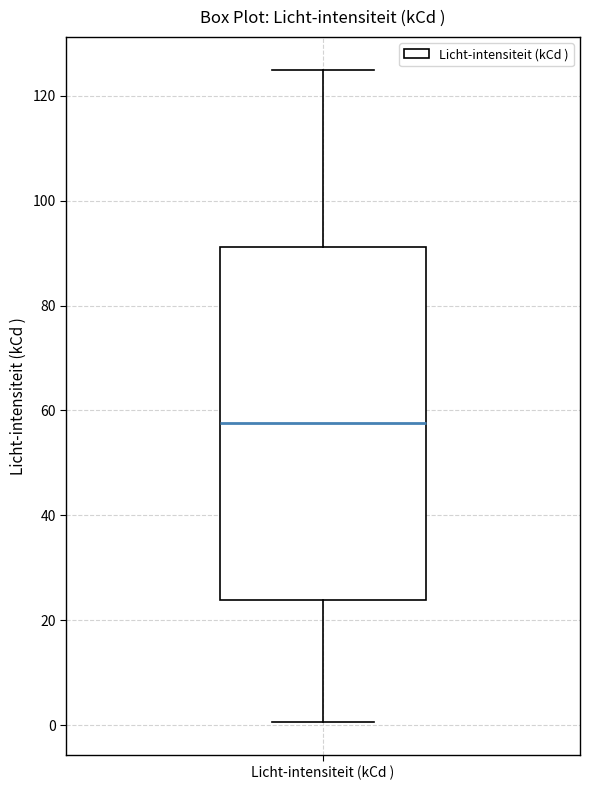

Transcribe this box plot: give where the median line is, the range the box spans, and where the two whiskers end, as read against the y-axis. The values are not printed on the chart, so give them approximately, as read against the axis.

median 58, box 24 to 92, whiskers 0 to 126